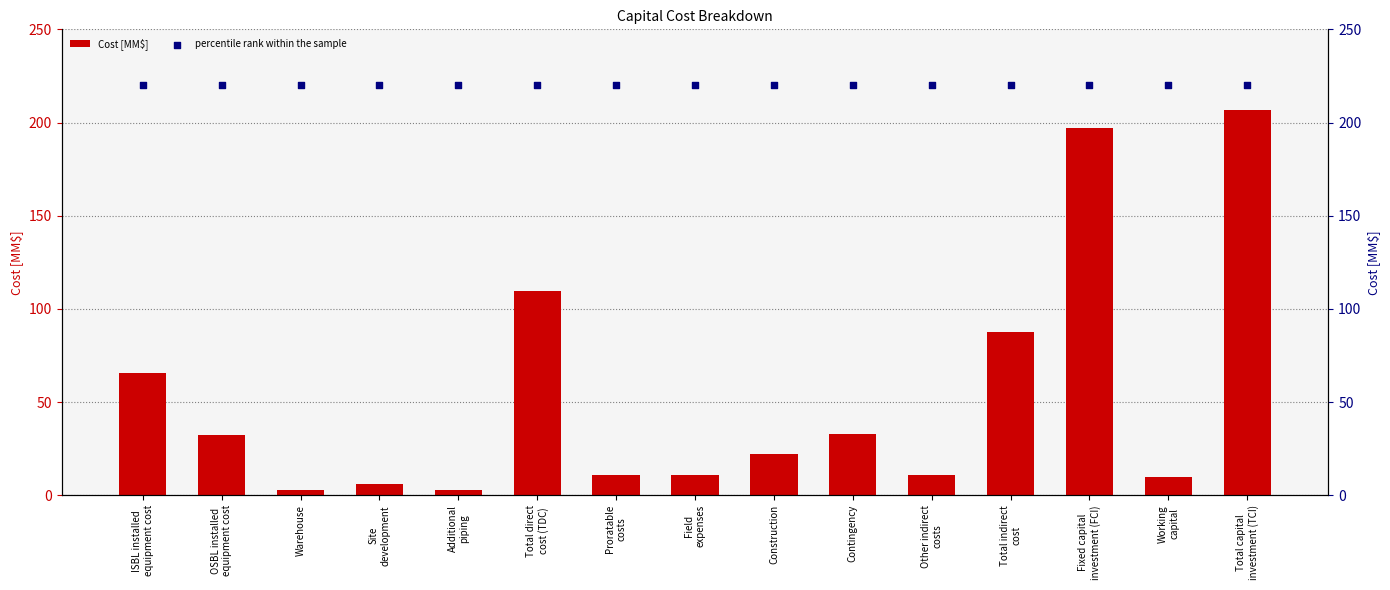

At which category is the sum across all series the highest?

Total capital
investment (TCI)